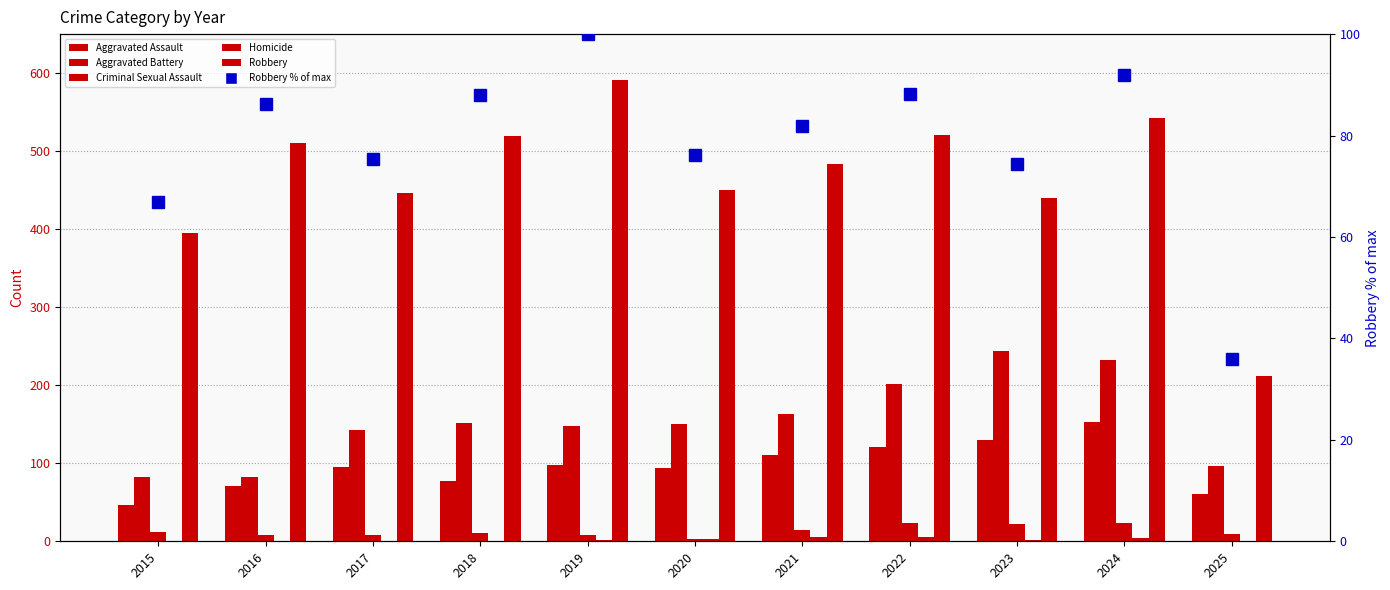

At which label does Homicide reach its peak?

2022